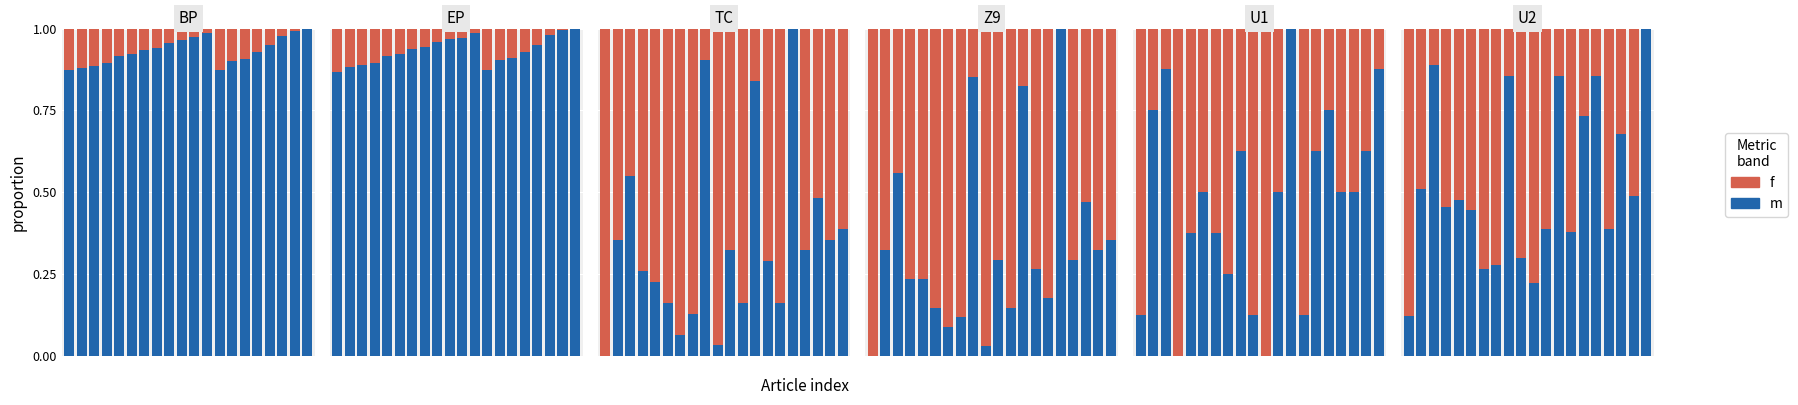

How many values in f are above zero?

19